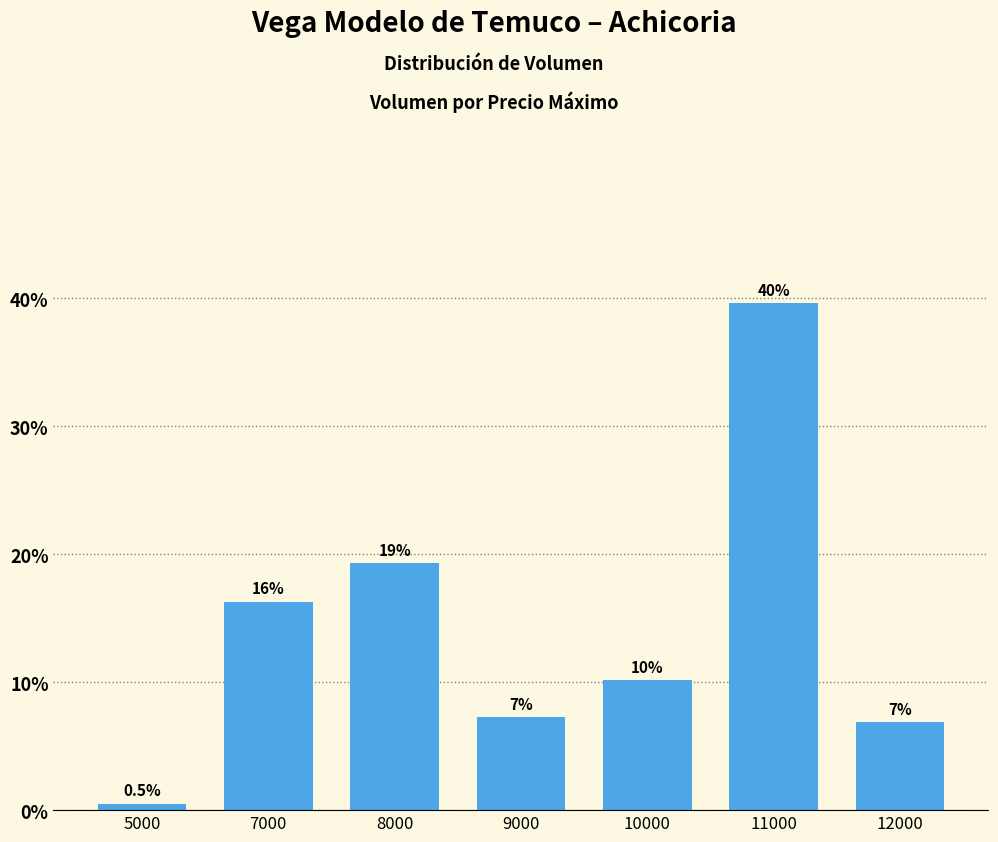

List the labels in order of value, largest first.

11000, 8000, 7000, 10000, 9000, 12000, 5000